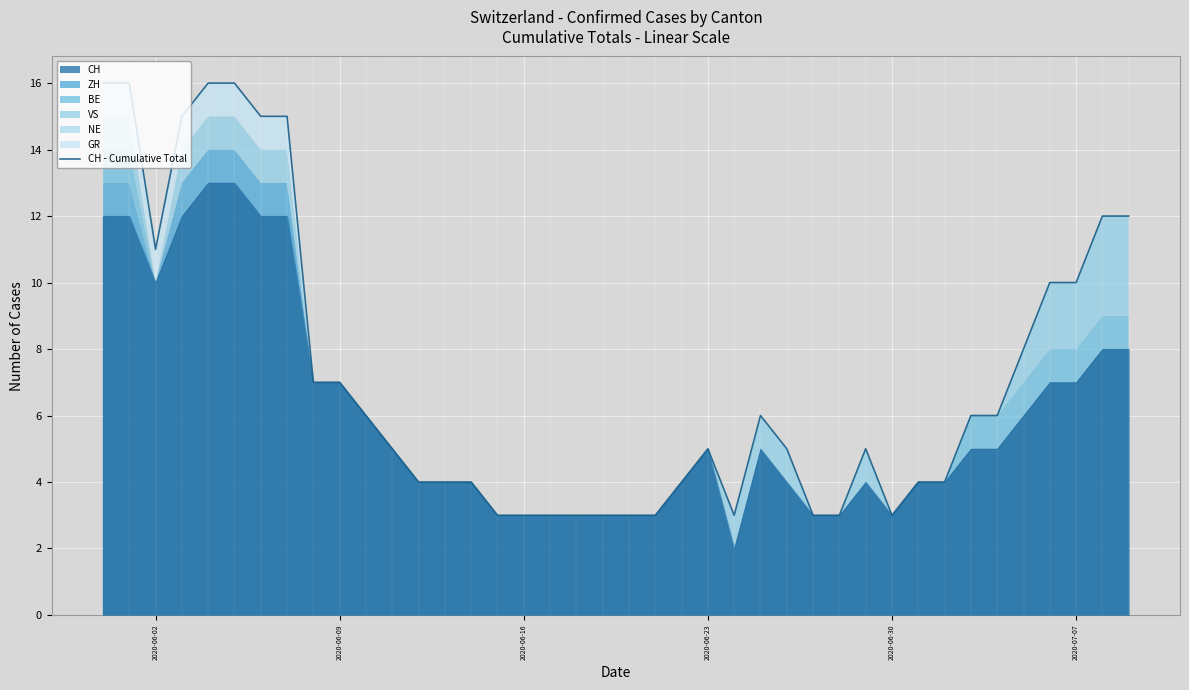

How many values are below 5?

17